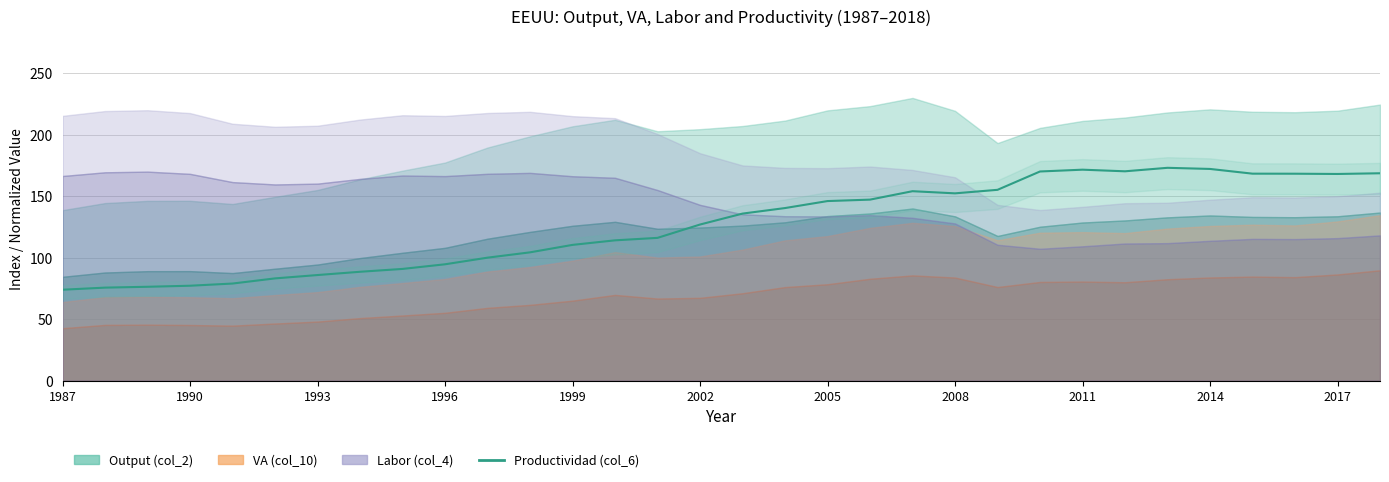

Does the chart have visible grid lines?

Yes